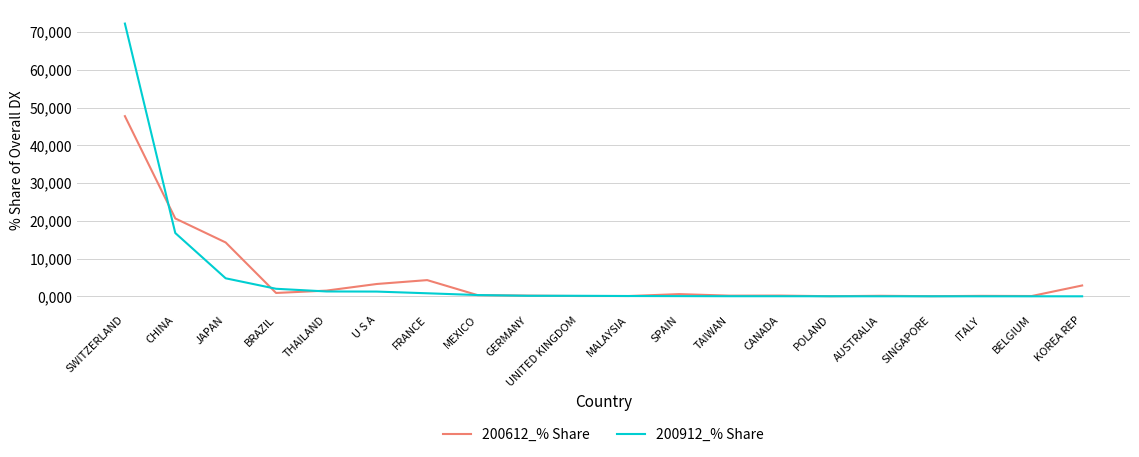

What is the average value of the 200912_% Share series?

5.0